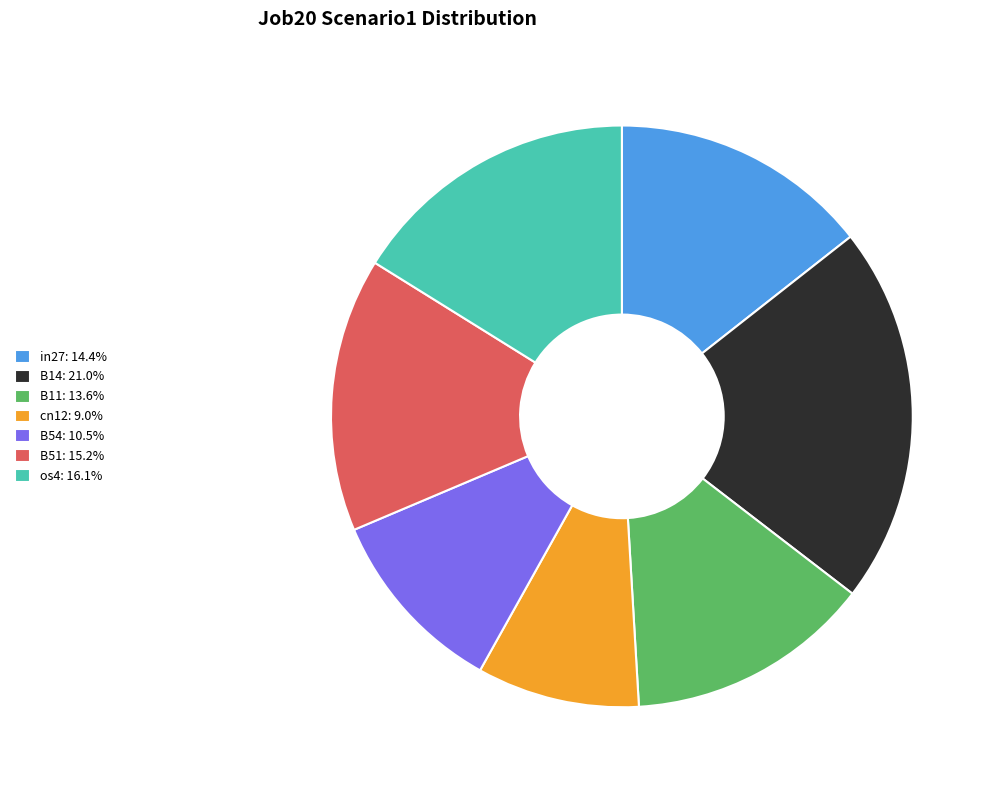

What is the largest slice in the pie chart?

B14